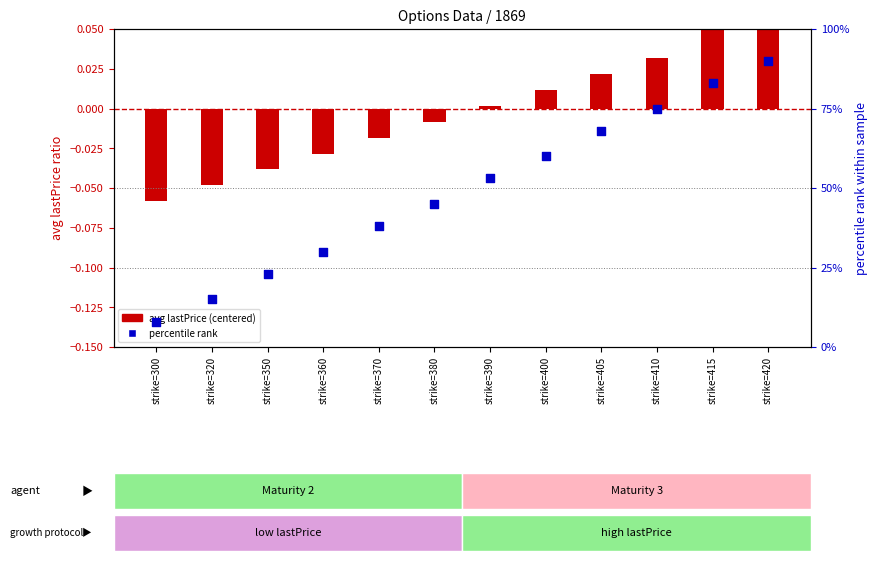

What is the total value across all series at strike=360?

30.0